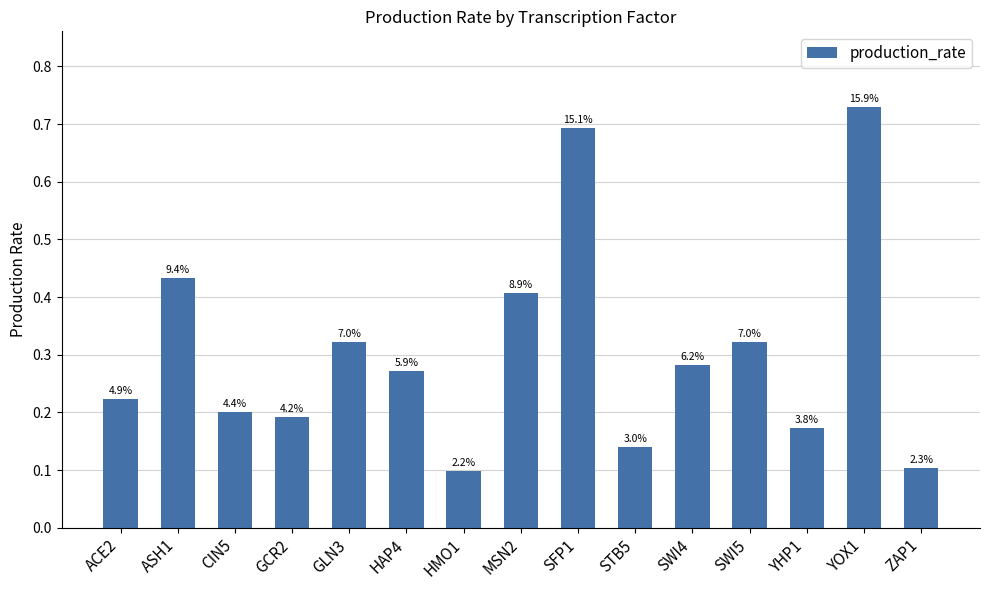

What is the approximate value at YHP1?

0.2